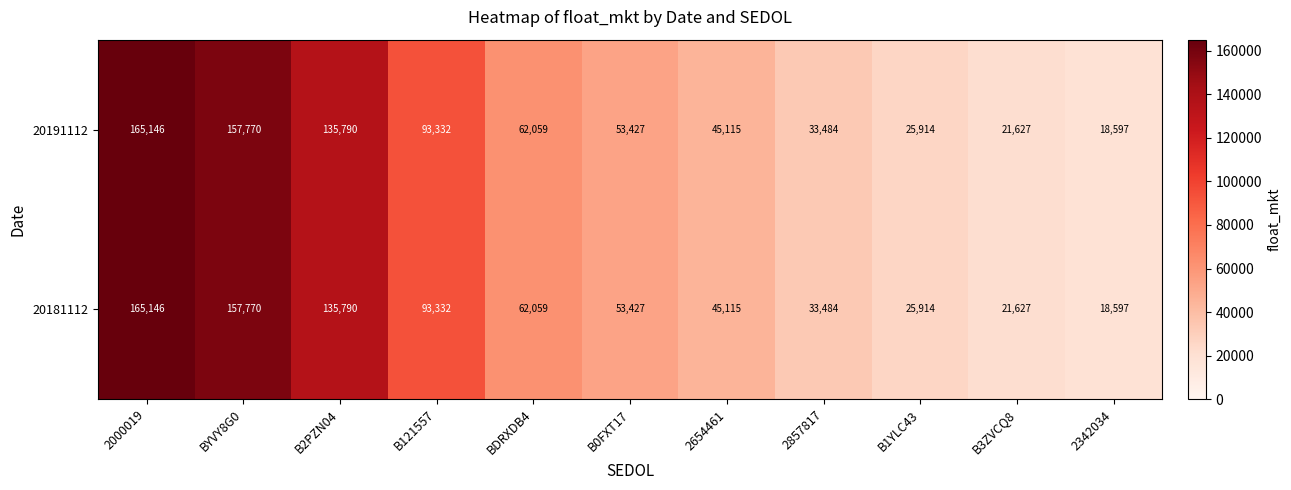

At how many categories does at least one series exceed 48814?

6